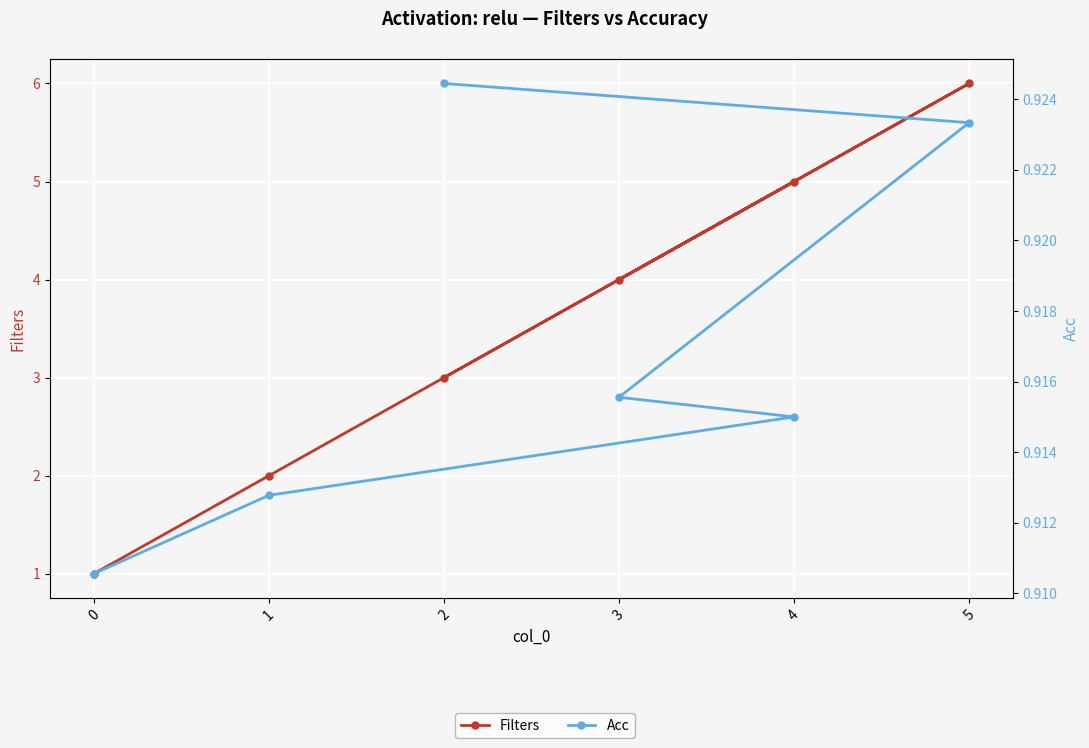

Reading left to right, list all the values displayed in this chart.

Filters: 3.0	6.0	4.0	5.0	2.0	1.0
Acc: 0.9	0.9	0.9	0.9	0.9	0.9